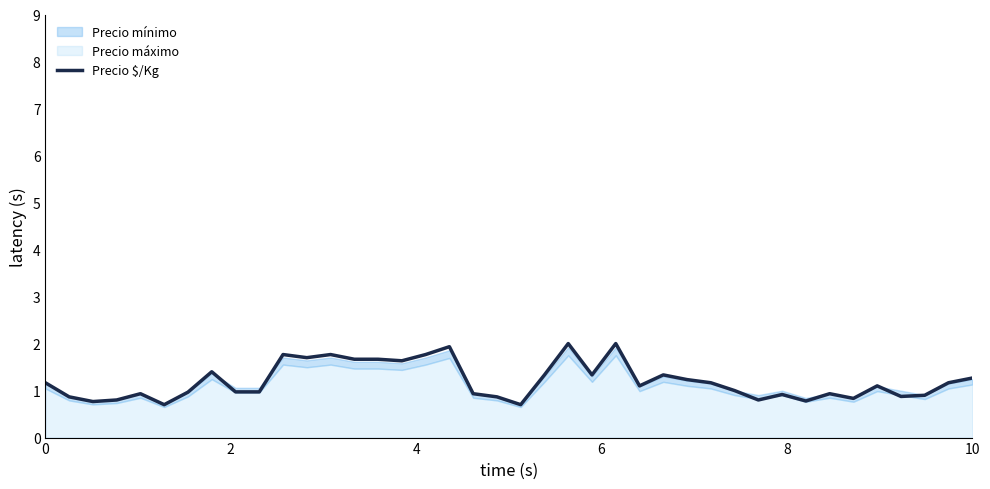

What is the minimum value for Precio $/Kg?

0.7